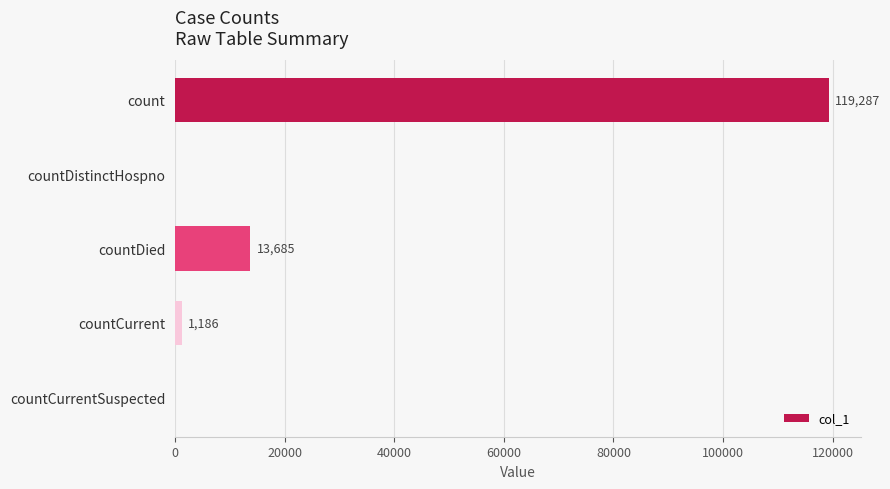

What is the change in value from countDied to countCurrentSuspected?

-13685